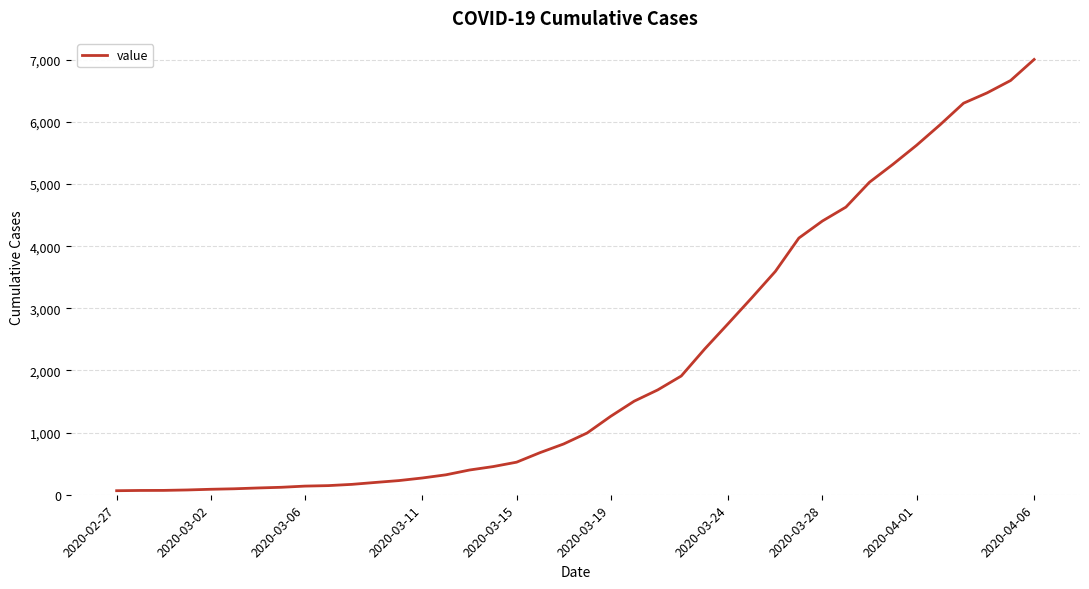

What is the difference between the maximum and minimum values?

6940